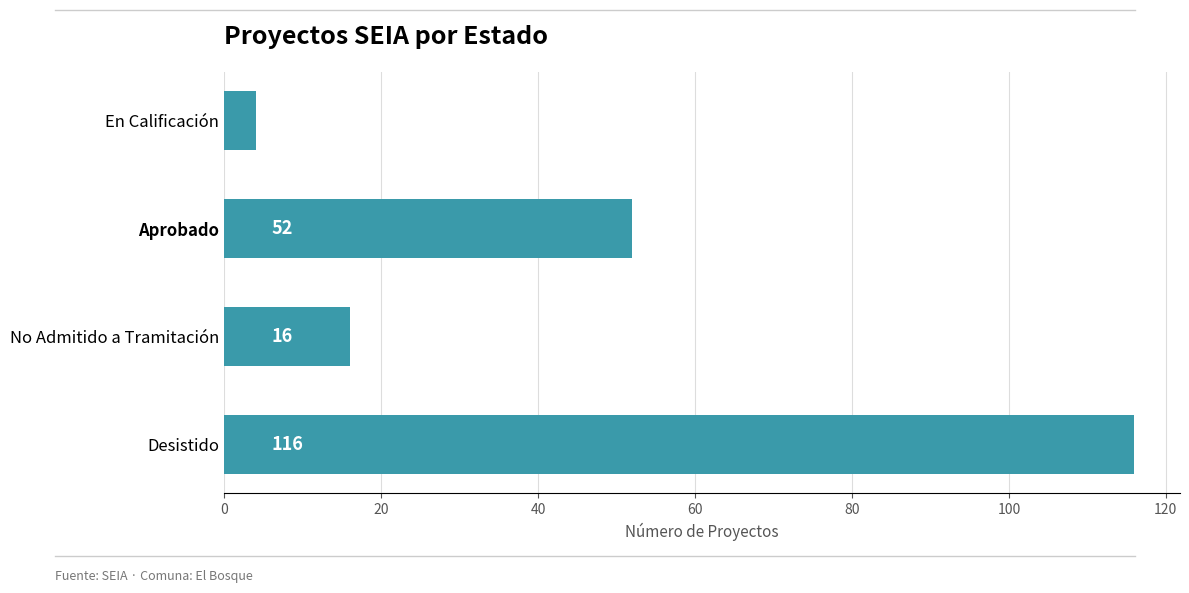

What is the label of the 4th bar from the bottom?

En Calificación